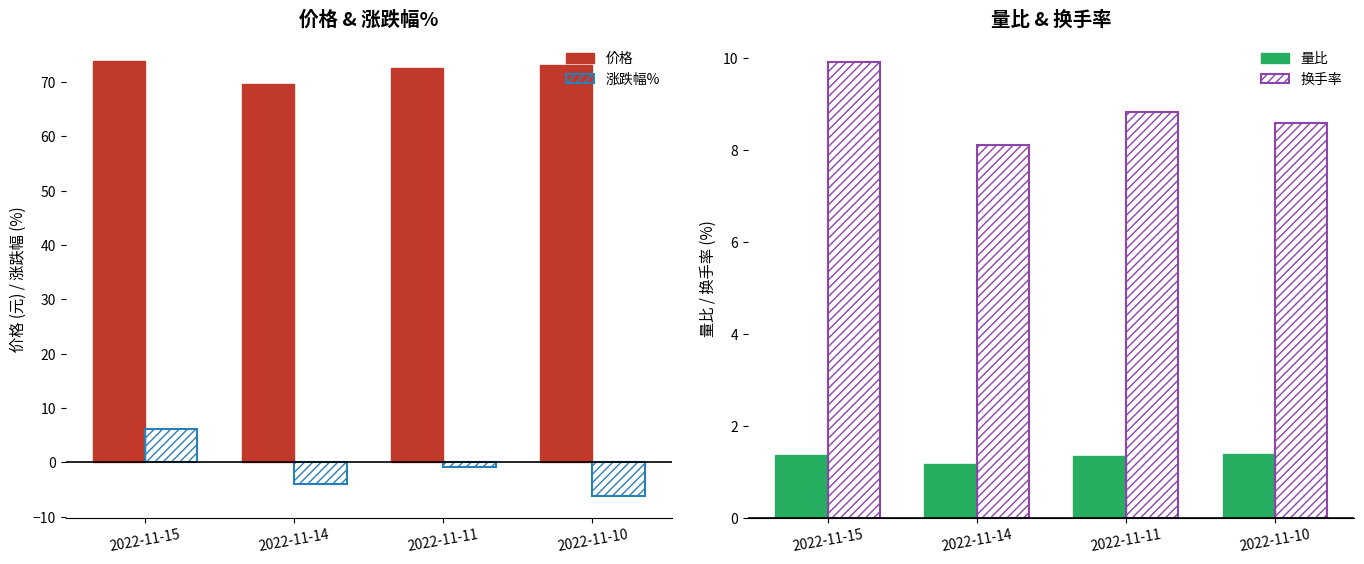

How many values in the 价格 series exceed 73?

2